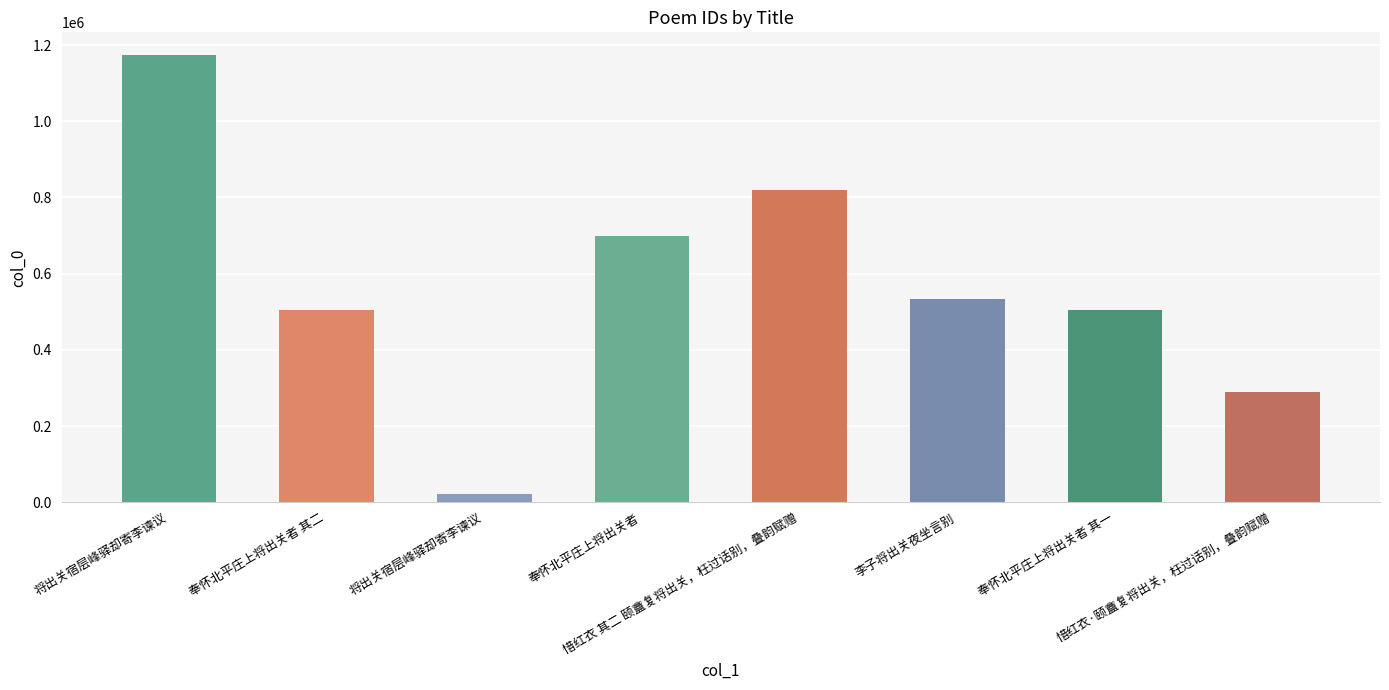

At which category does the chart reach its peak across all series?

将出关宿层峰驿却寄李谏议